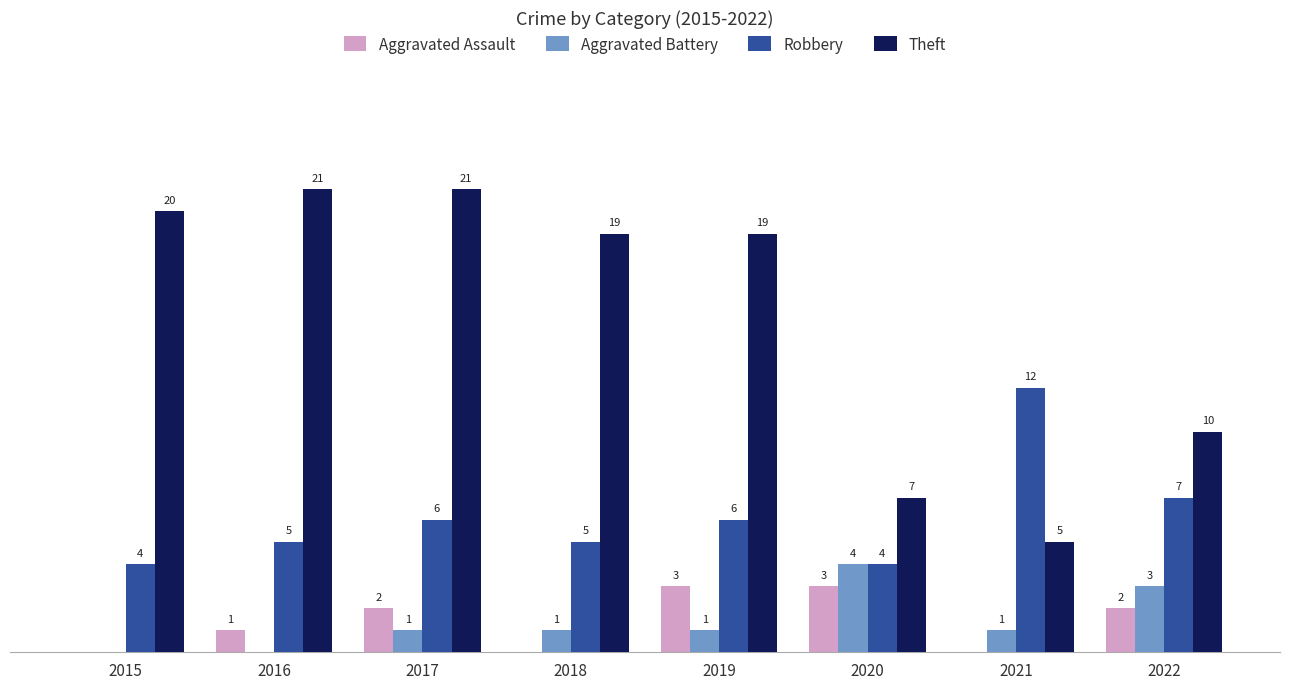

Which series has the largest total across all categories?

Theft